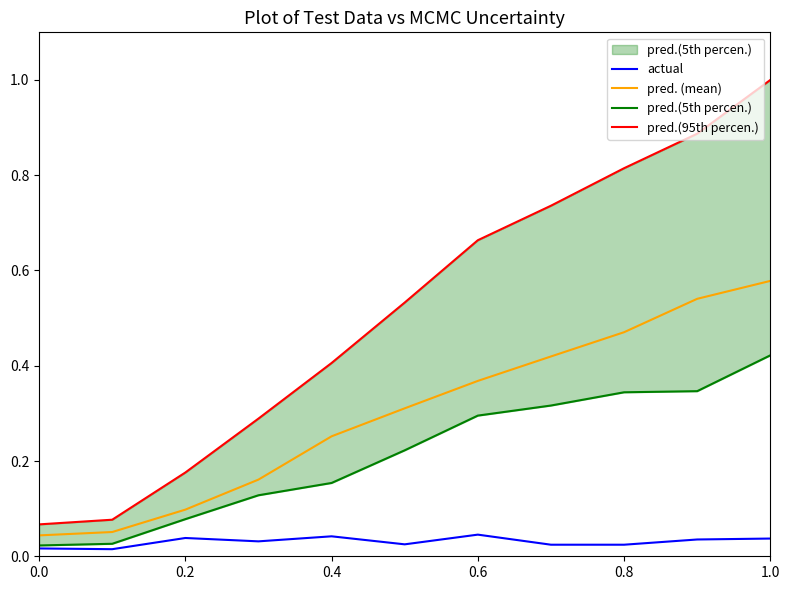

Is this an area chart (filled region under the line)?

No